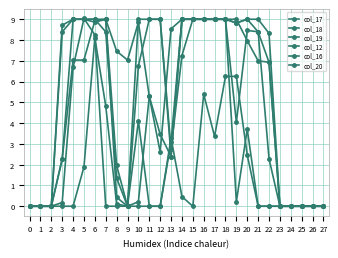

How many lines are shown in the chart?

6